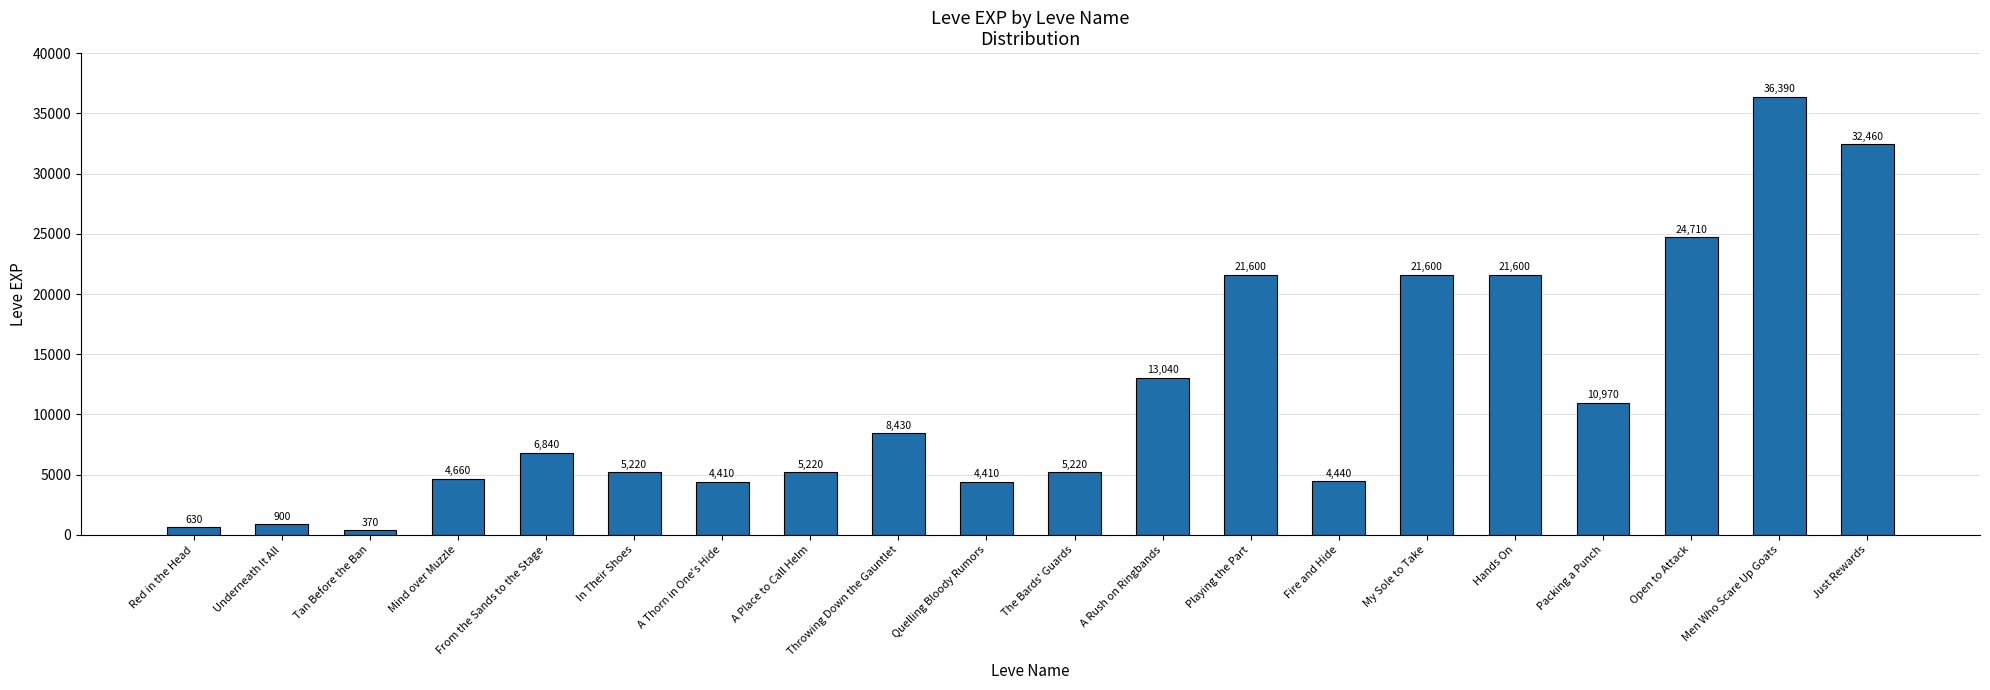

Which has a higher value, Playing the Part or A Thorn in One's Hide?

Playing the Part